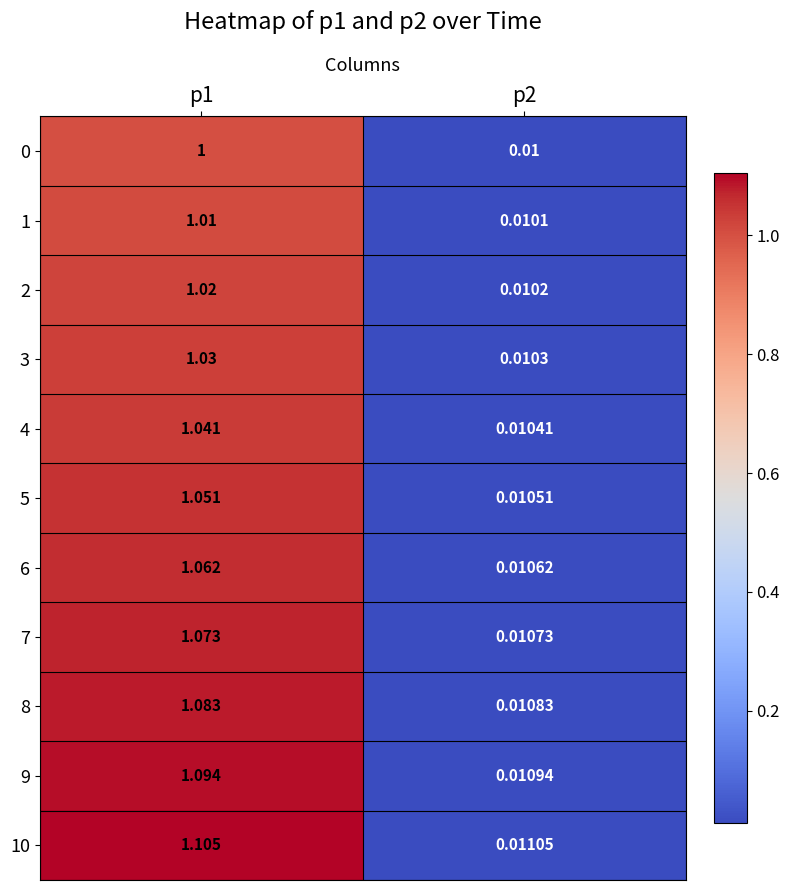

Is the value of 1 at p1 greater than the value of 3 at p1?

No